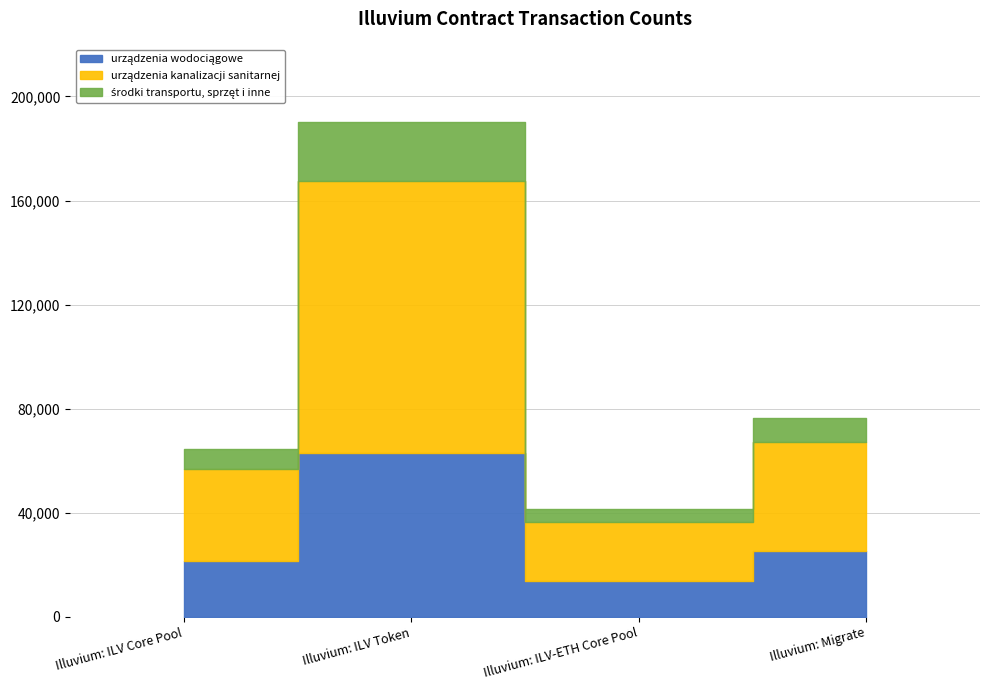

Which label corresponds to the smallest value in the chart?

Illuvium: ILV-ETH Core Pool